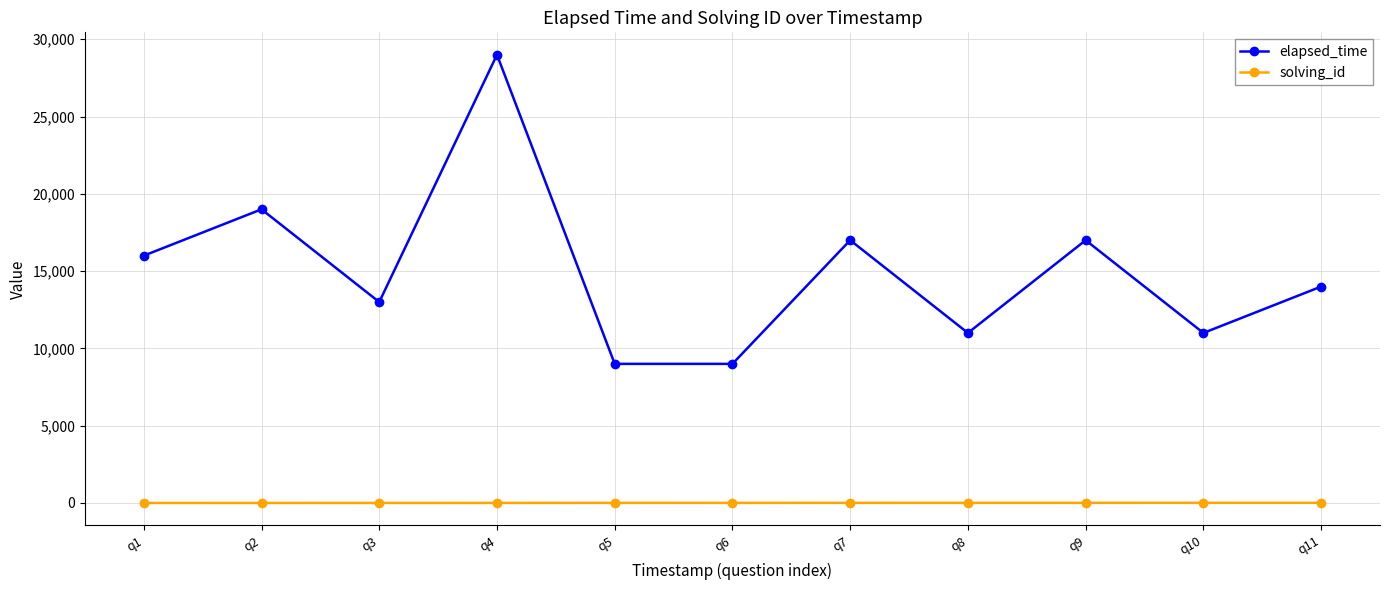

At which category does elapsed_time reach its first local peak?

q2